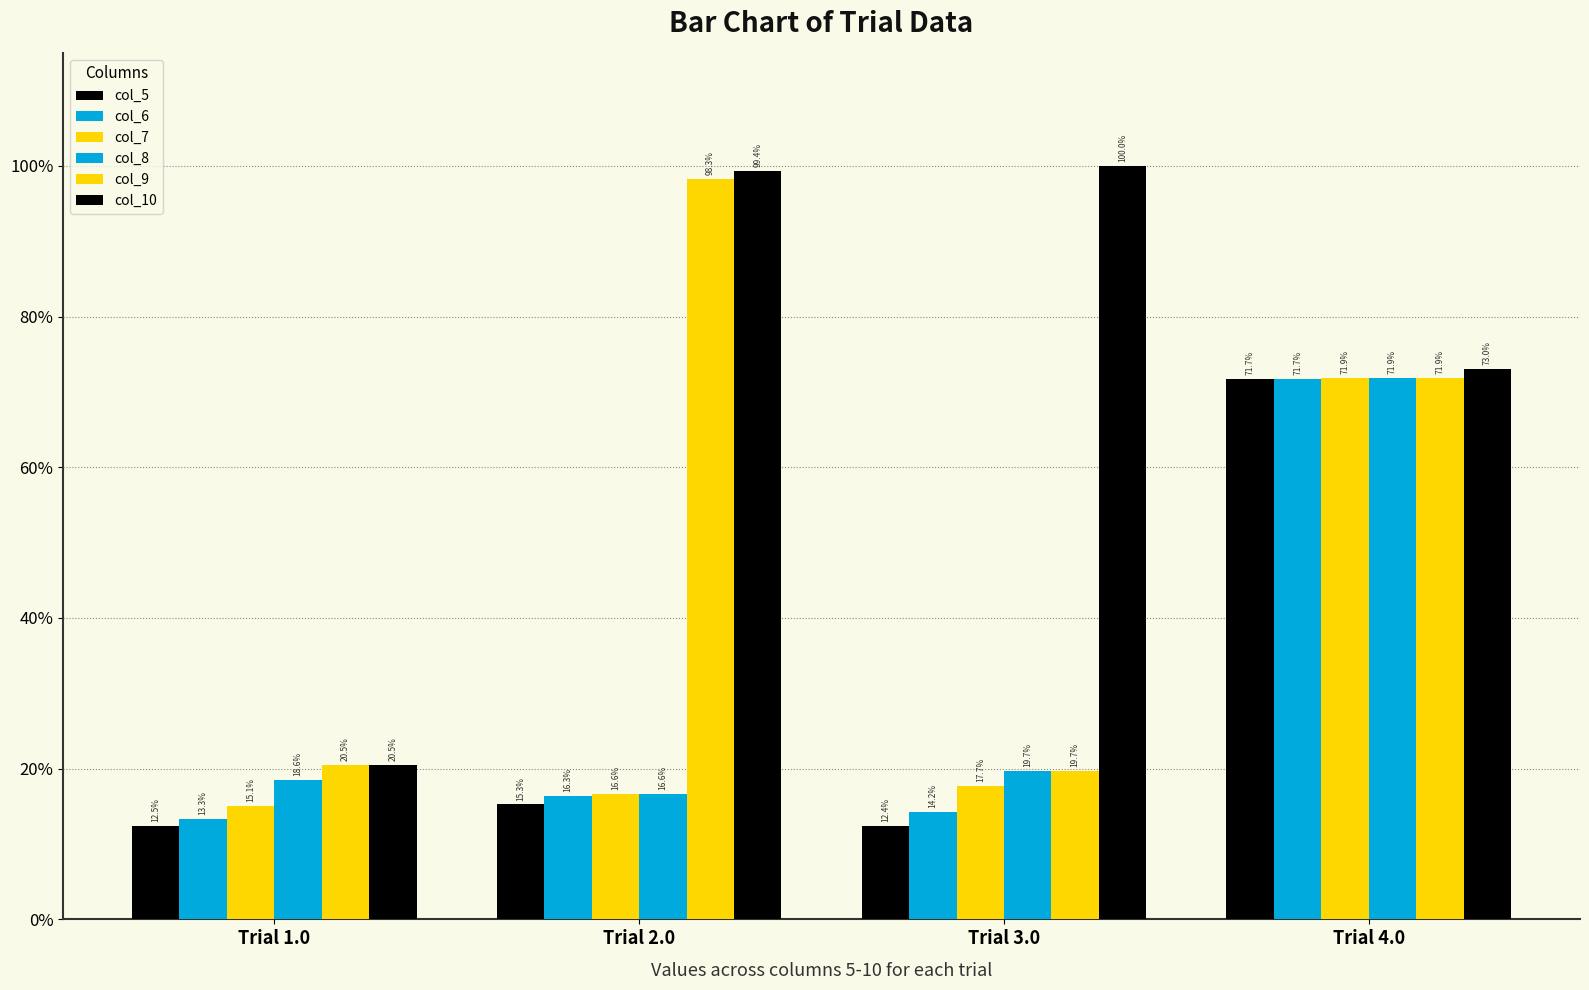

Is the value of col_9 at Trial 2.0 greater than the value of col_6 at Trial 1.0?

Yes